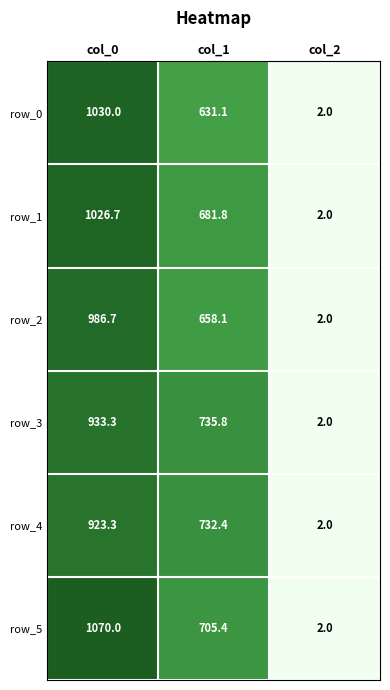

Between col_0 and col_2, which series saw the biggest shift?

row_5